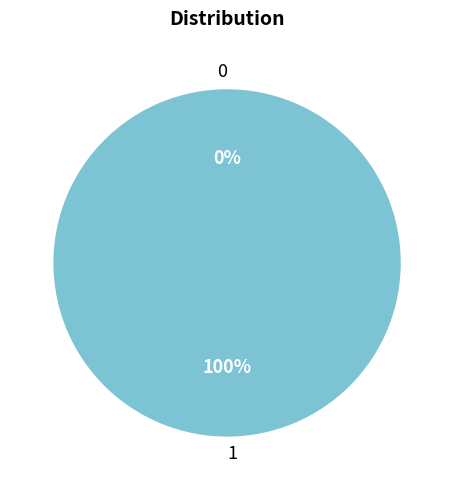

What is the total percentage of 0 and 1?

100.0%